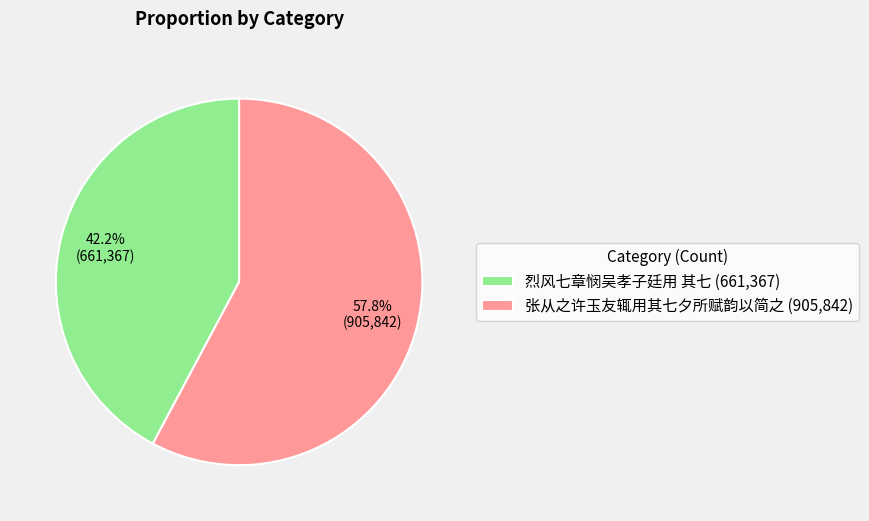

To the nearest percent, what is the combined percentage of 张从之许玉友辄用其七夕所赋韵以简之 and 烈风七章悯吴孝子廷用 其七?

100%